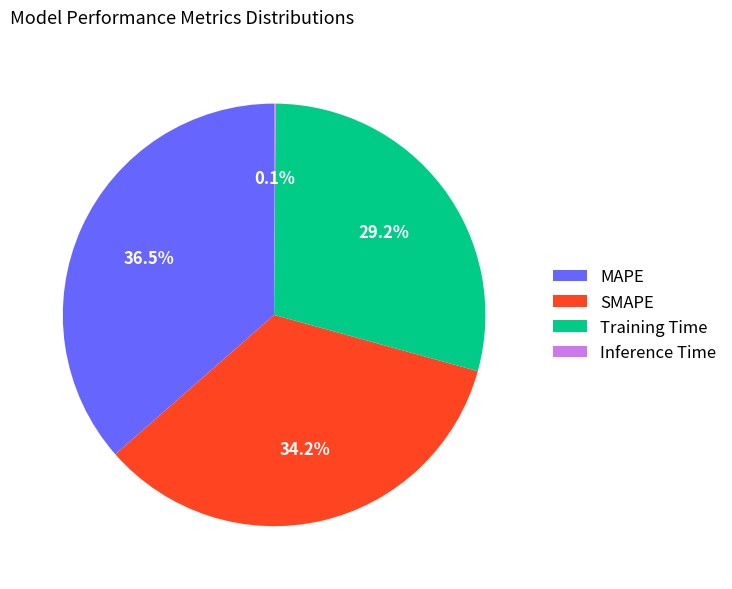

Is there a majority slice in this chart?

No